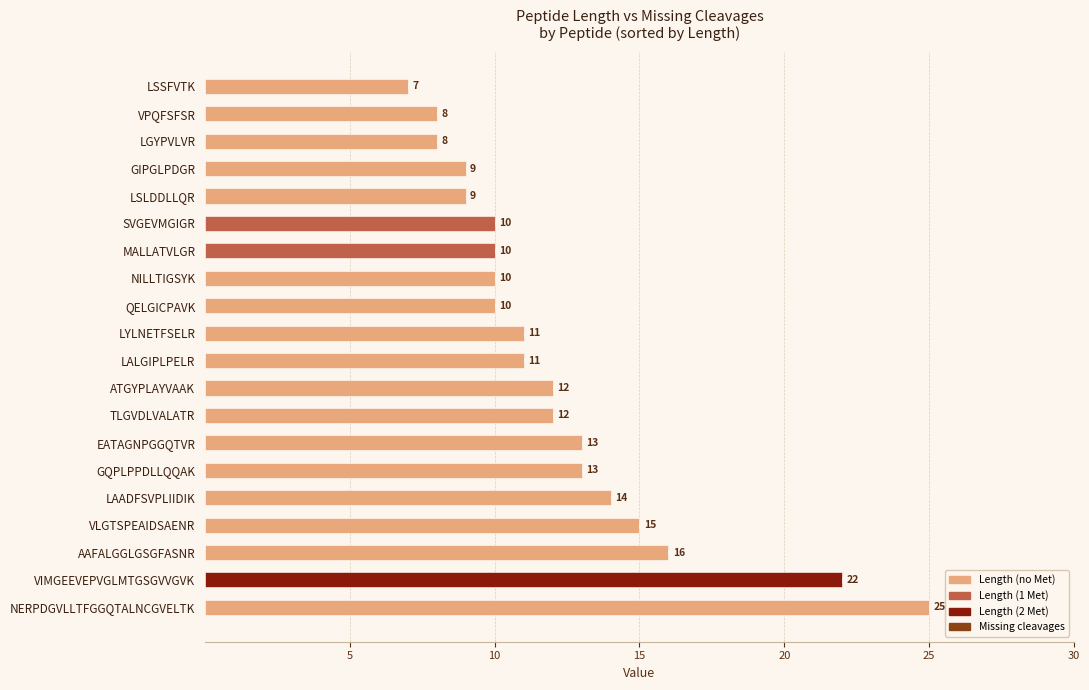

Reading bottom to top, extract all data points from this chart.

NERPDGVLLTFGGQTALNCGVELTK=25	VIMGEEVEPVGLMTGSGVVGVK=22	AAFALGGLGSGFASNR=16	VLGTSPEAIDSAENR=15	LAADFSVPLIIDIK=14	GQPLPPDLLQQAK=13	EATAGNPGGQTVR=13	TLGVDLVALATR=12	ATGYPLAYVAAK=12	LALGIPLPELR=11	LYLNETFSELR=11	QELGICPAVK=10	NILLTIGSYK=10	MALLATVLGR=10	SVGEVMGIGR=10	LSLDDLLQR=9	GIPGLPDGR=9	LGYPVLVR=8	VPQFSFSR=8	LSSFVTK=7